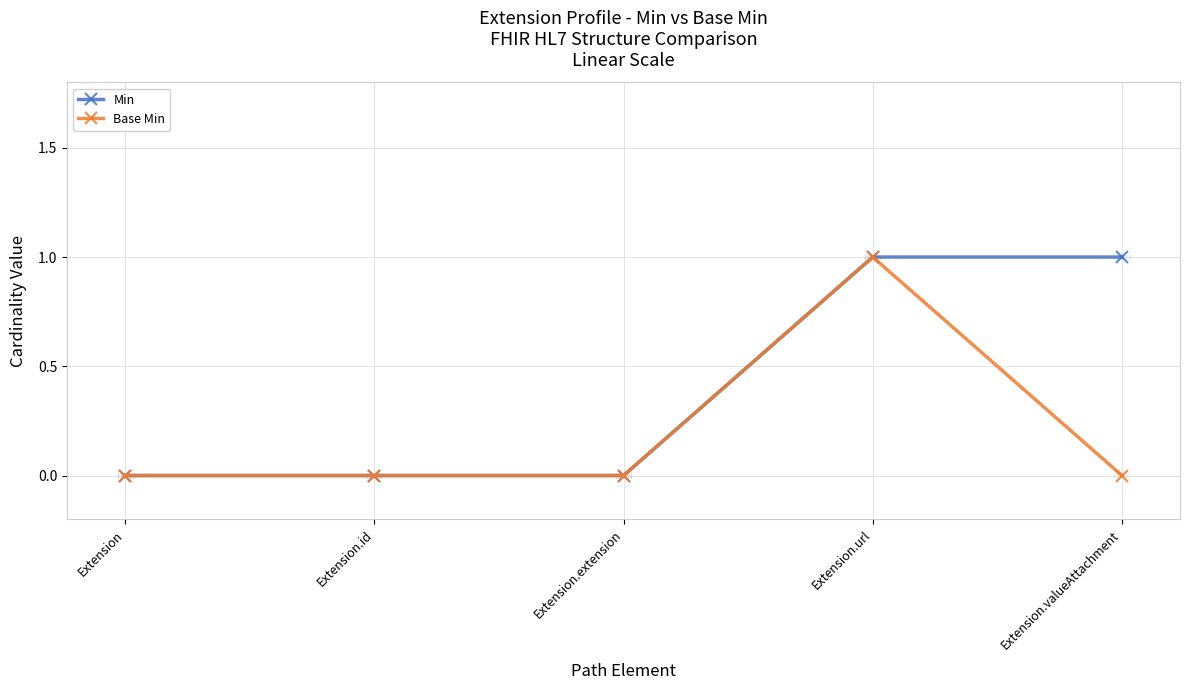

Reading left to right, list all the values displayed in this chart.

Min: 0	0	0	1	1
Base Min: 0	0	0	1	0